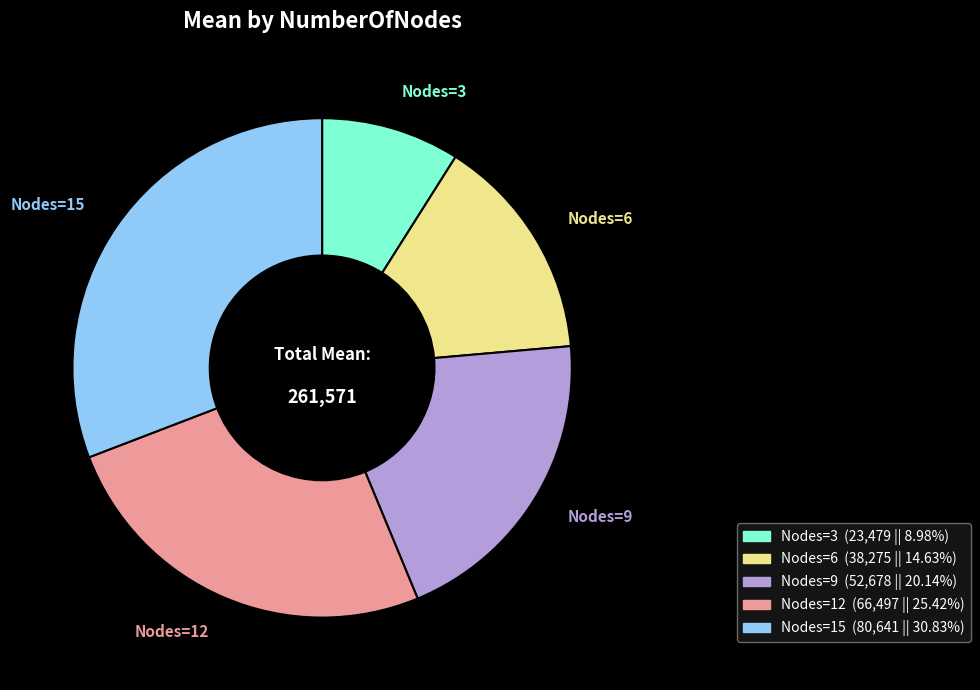

Is there a majority slice in this chart?

No